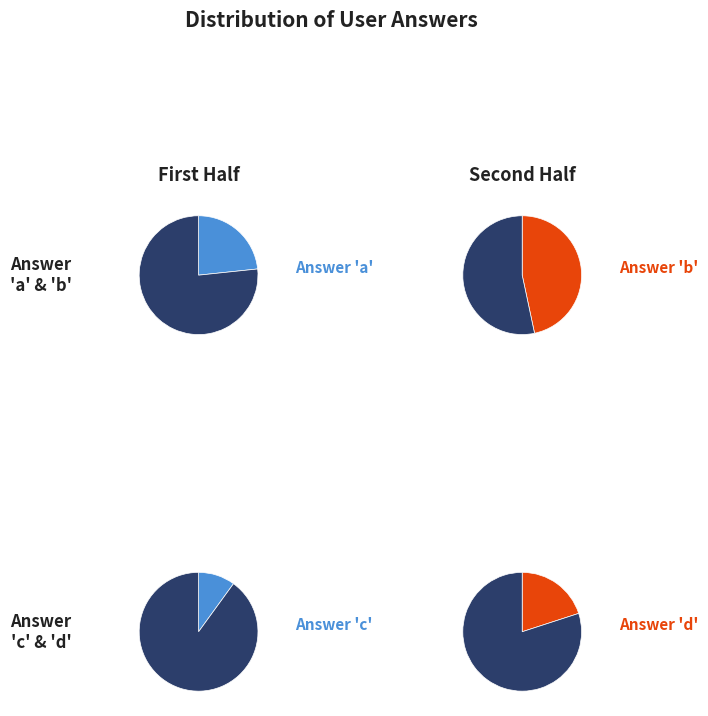

How many segments does this pie chart have?

4